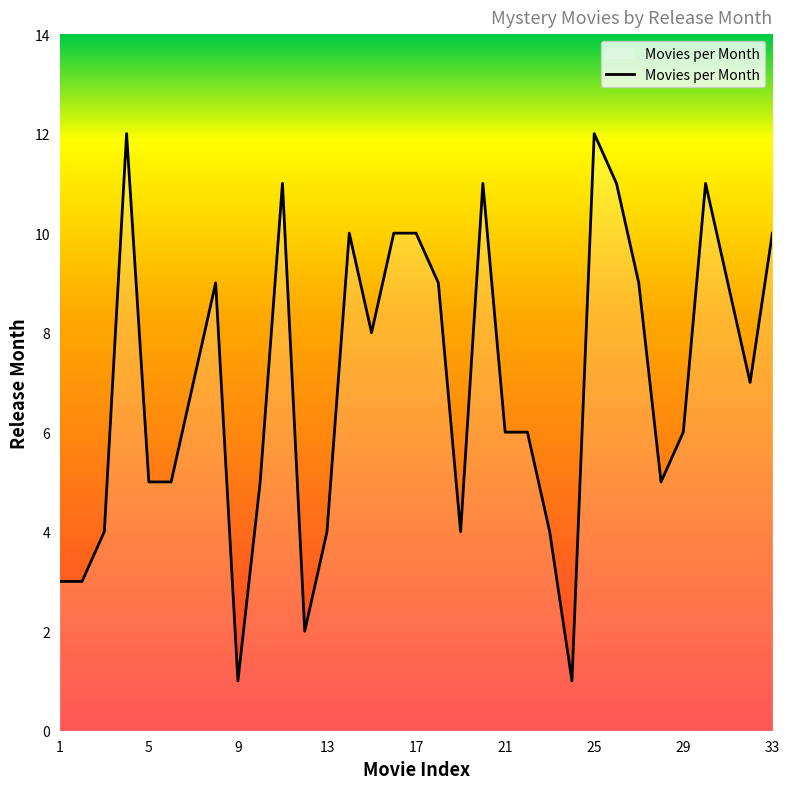

What is the maximum value shown in the chart?

12